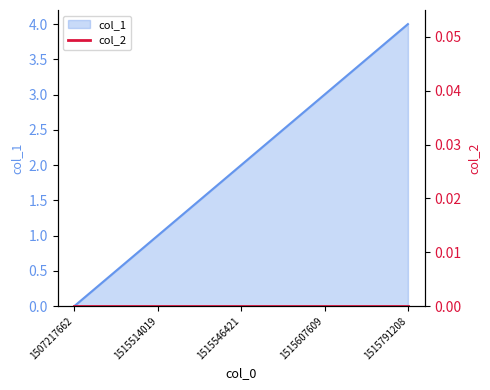

What is the difference between the maximum and minimum values?

4